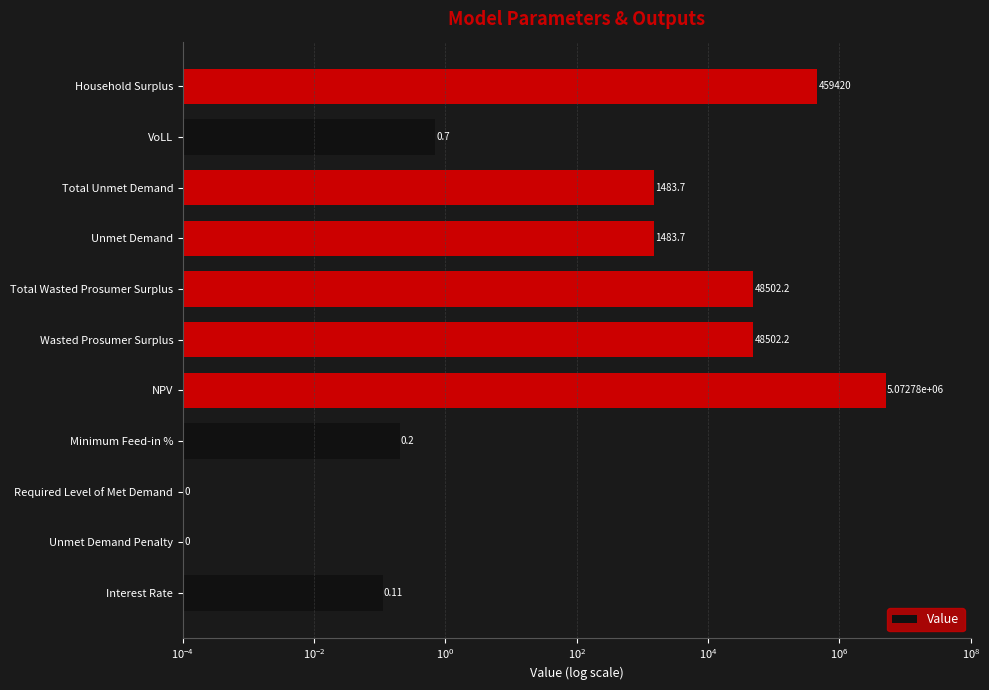

How many series are shown in this chart?

1